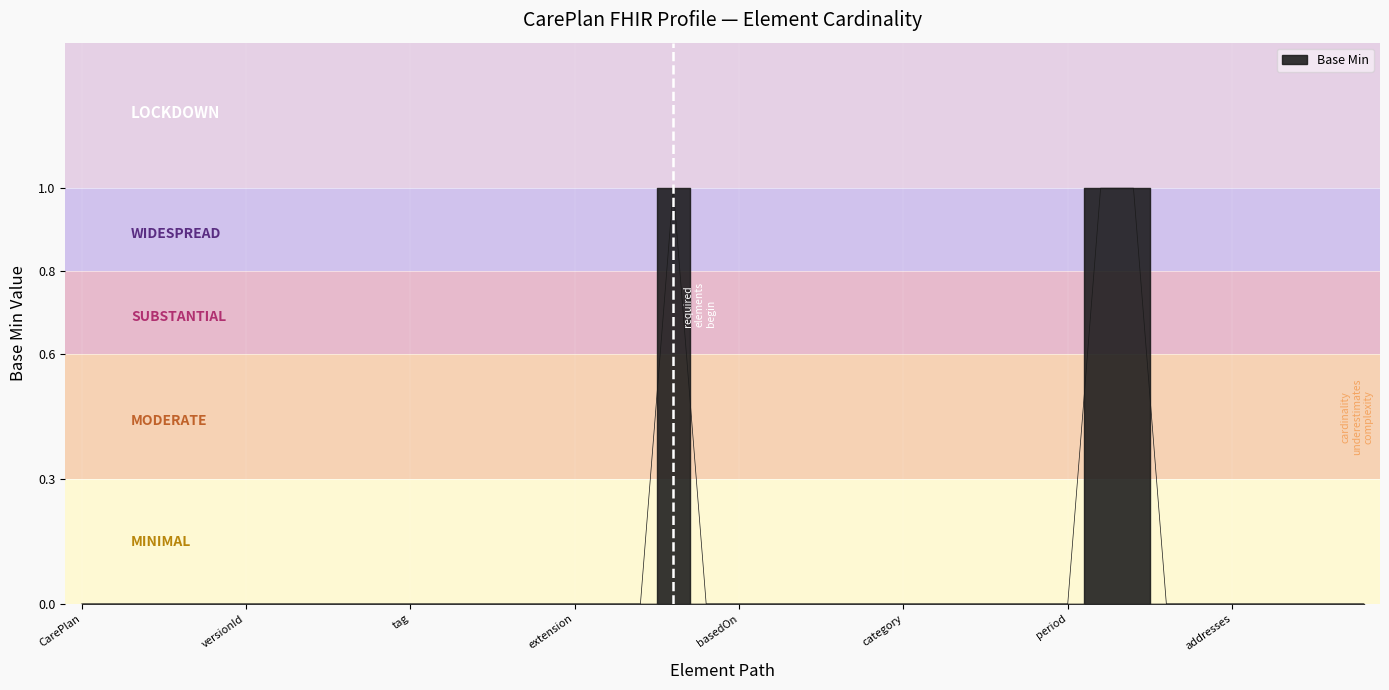

Reading left to right, list all the values displayed in this chart.

0	0	0	0	0	0	0	0	0	0	0	0	0	0	0	0	0	0	1	0	0	0	0	0	0	0	0	0	0	0	0	1	1	0	0	0	0	0	0	0